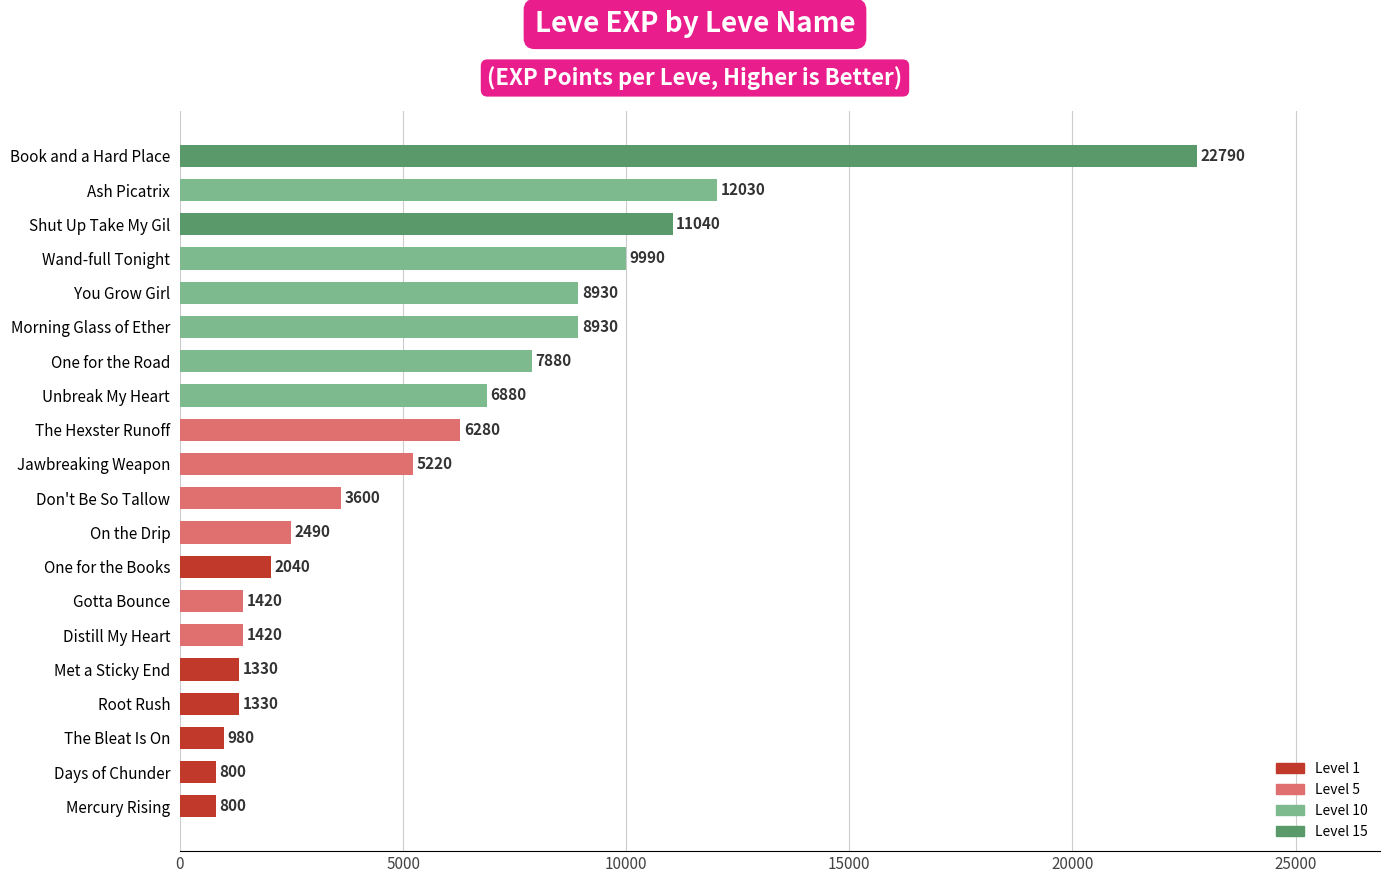

What value does the data have at Morning Glass of Ether, to the nearest 100?

8900